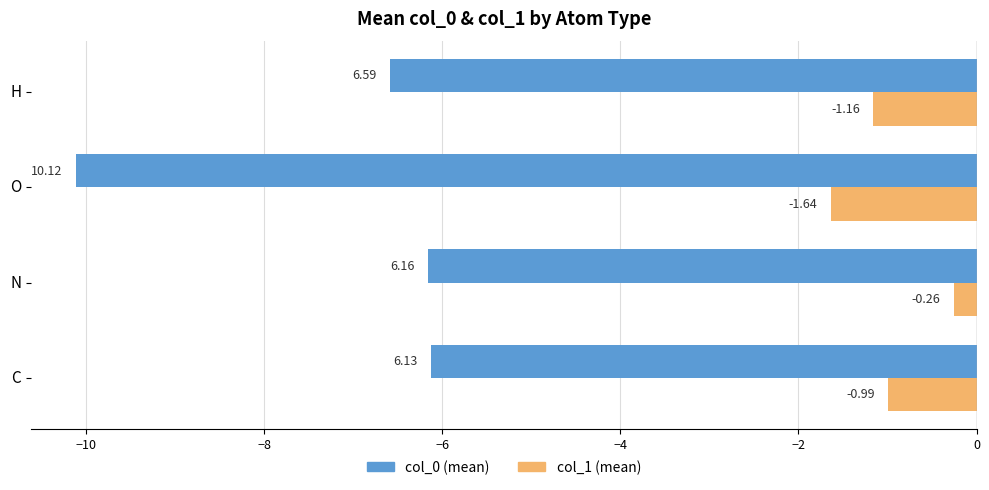

Which category has the lowest value across all series?

O